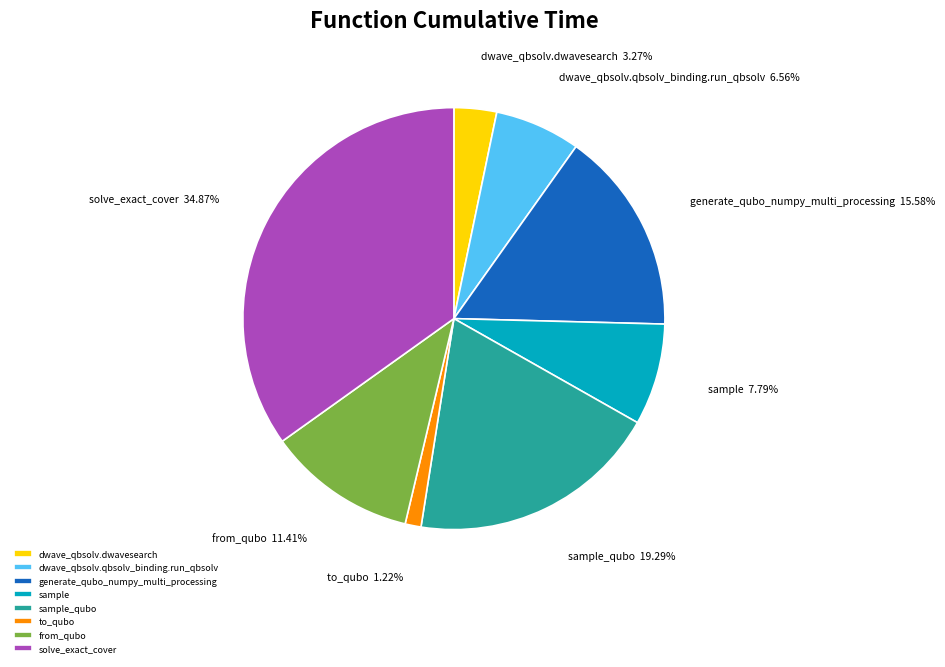

To the nearest percent, what percentage of the pie is solve_exact_cover?

35%